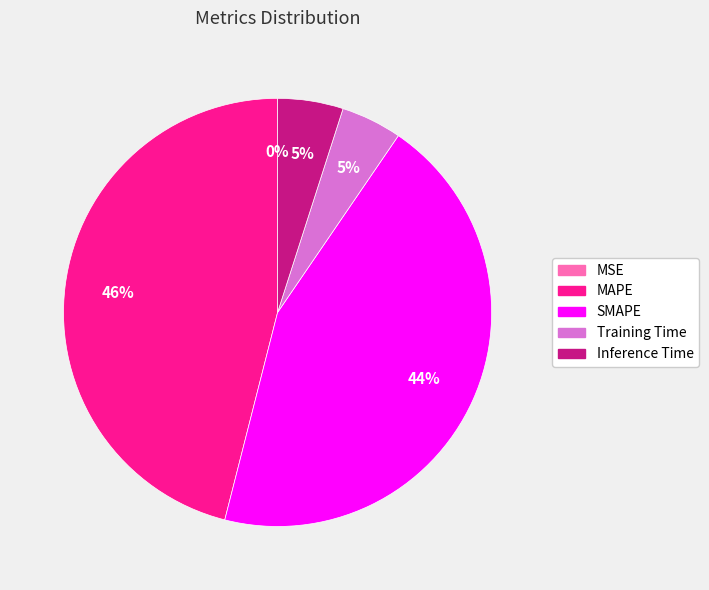

The Inference Time slice represents 16% of the pie. True or false?

False